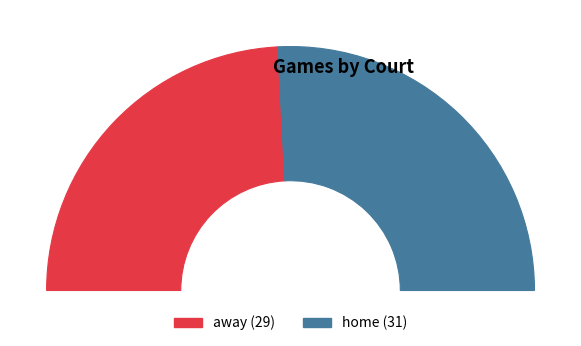

To the nearest percent, what is the average slice percentage?

50%